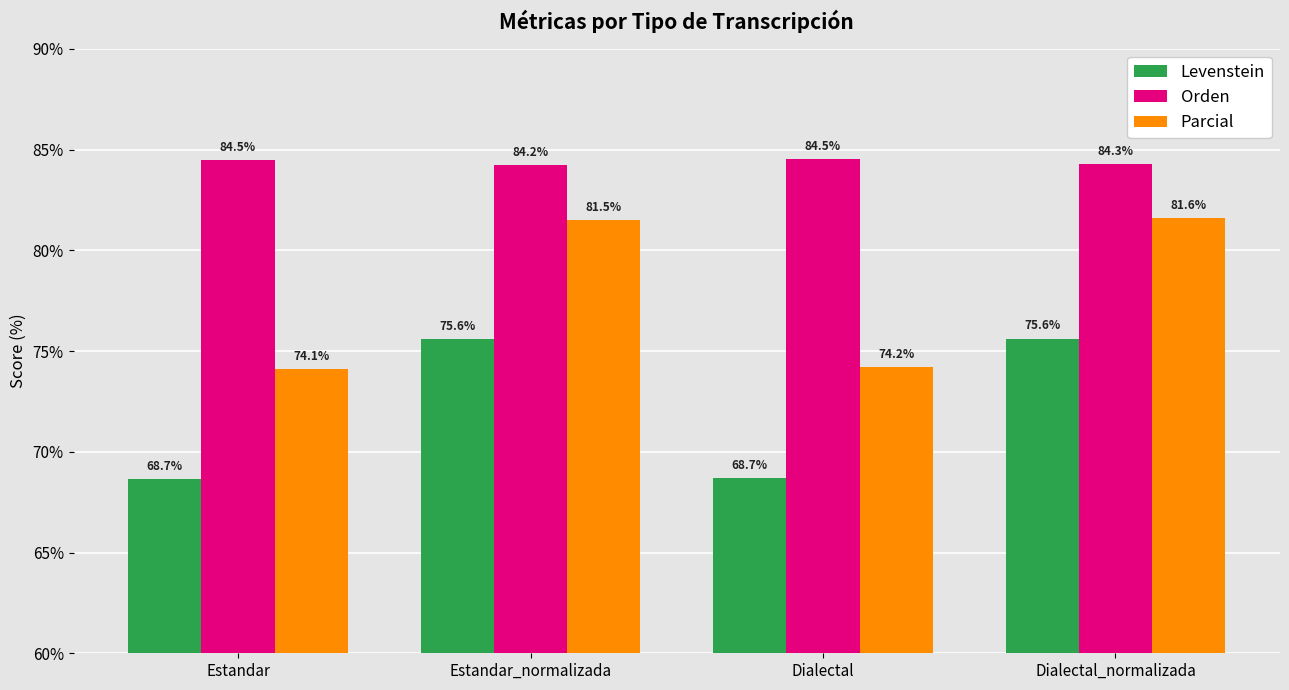

What is the label of the 2nd bar from the right?

Dialectal